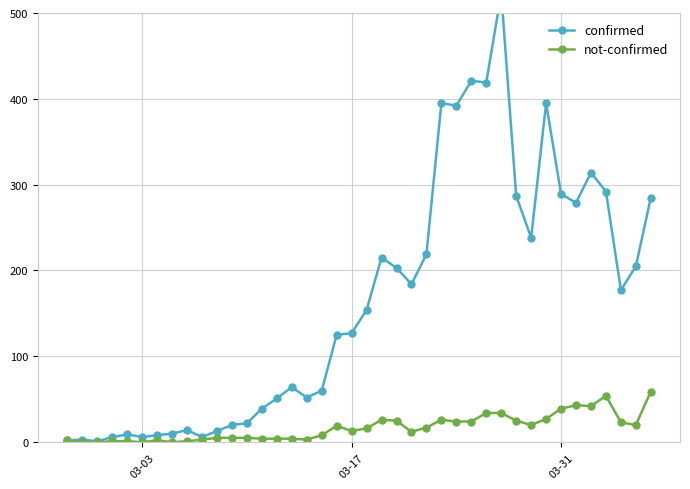

In confirmed, how many points are lower than both neighbors (excluding endpoints)?

10